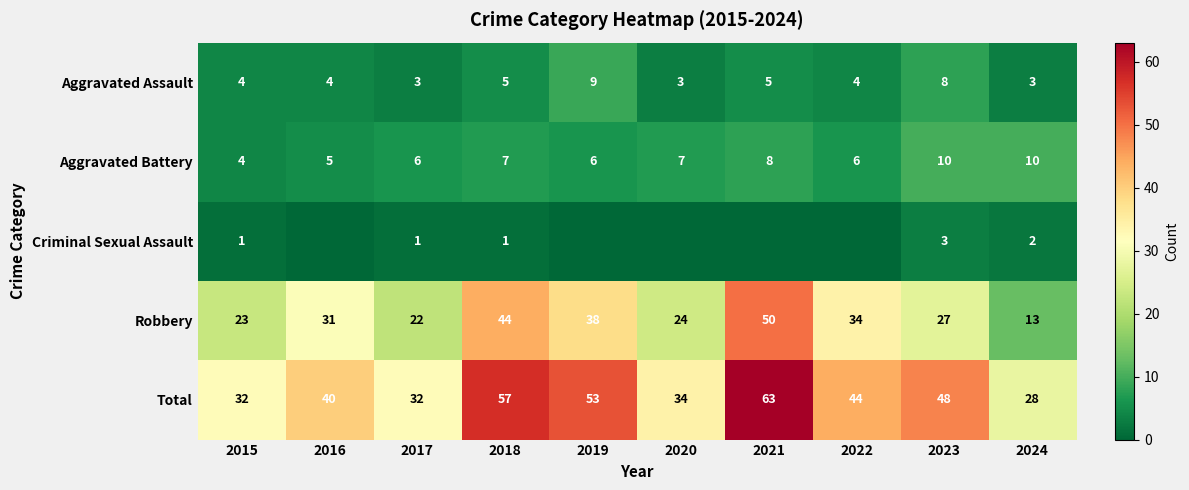

Which category has the lowest value across all series?

2016